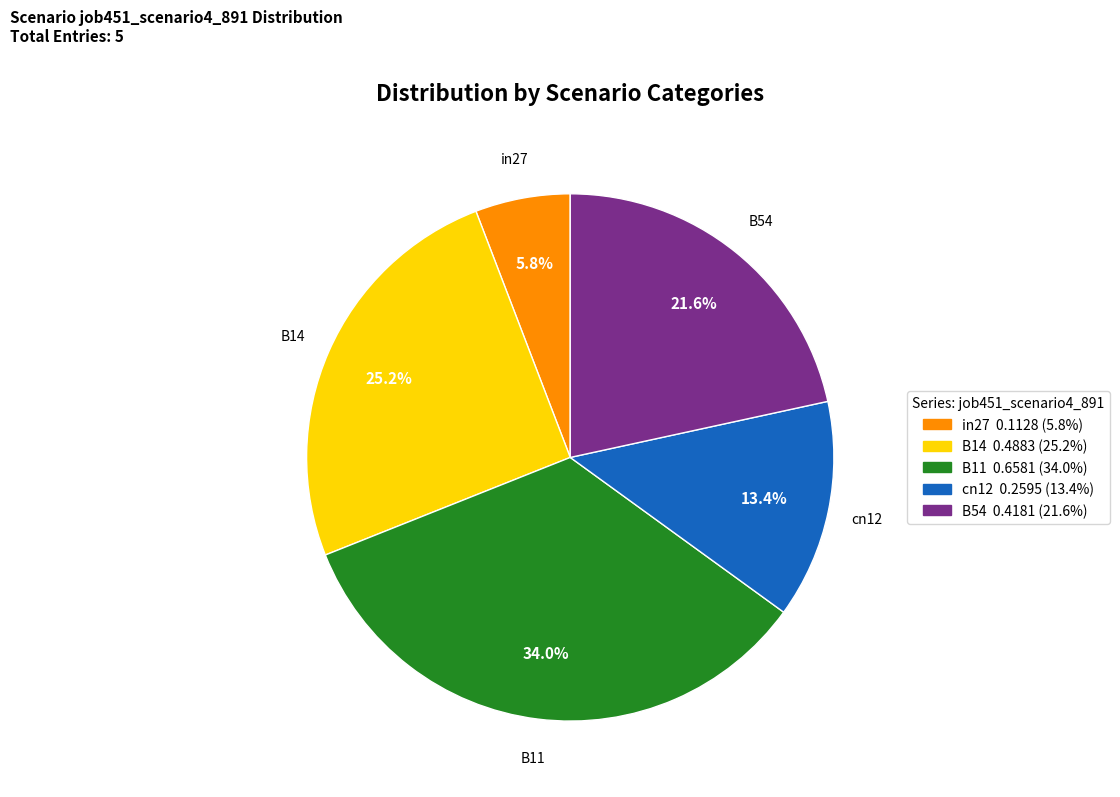

Is B54 the majority of the pie?

No